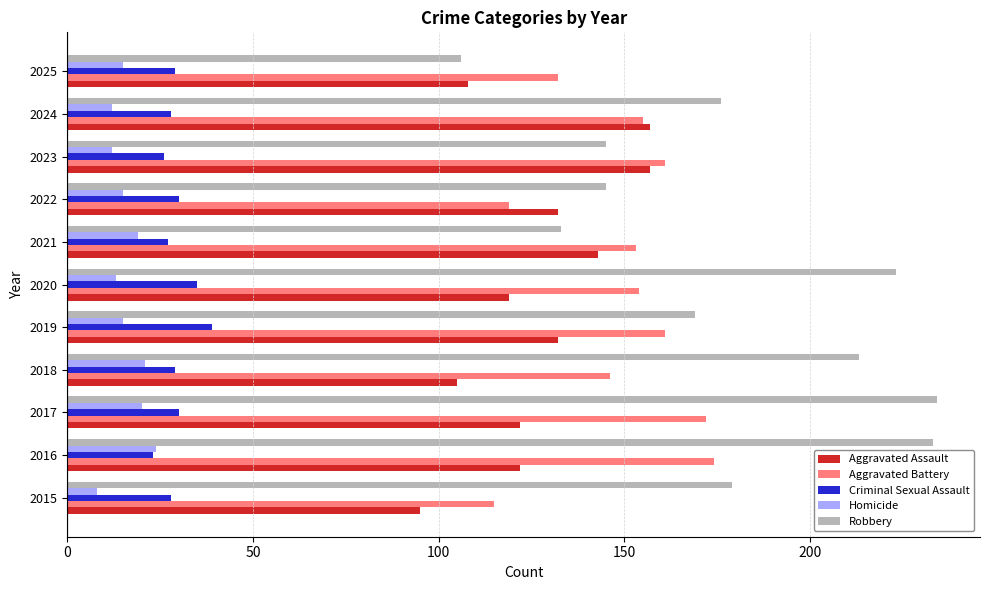

Count the number of categories in the chart.

11